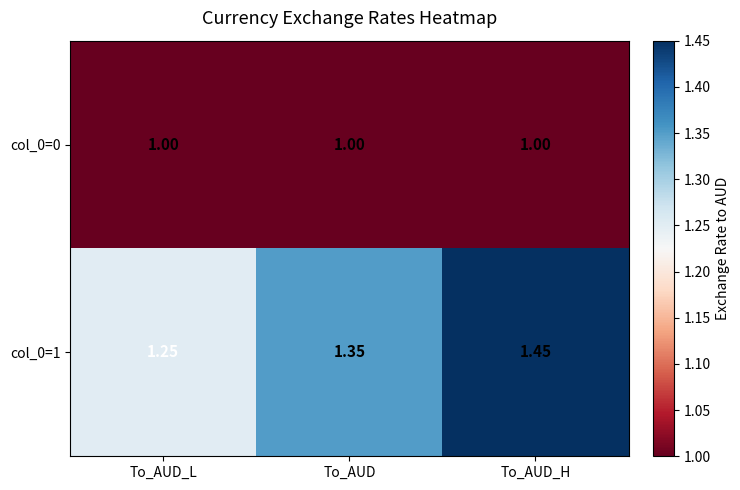

At which category is the sum across all series the highest?

To_AUD_H